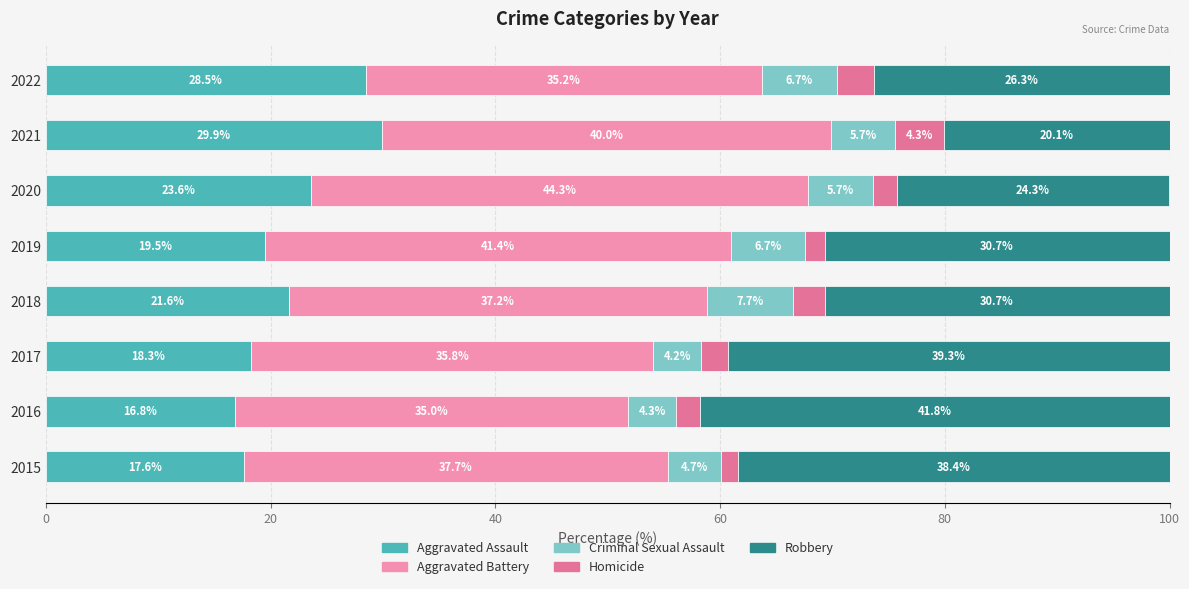

How many values in the Aggravated Assault series are below 21?

4